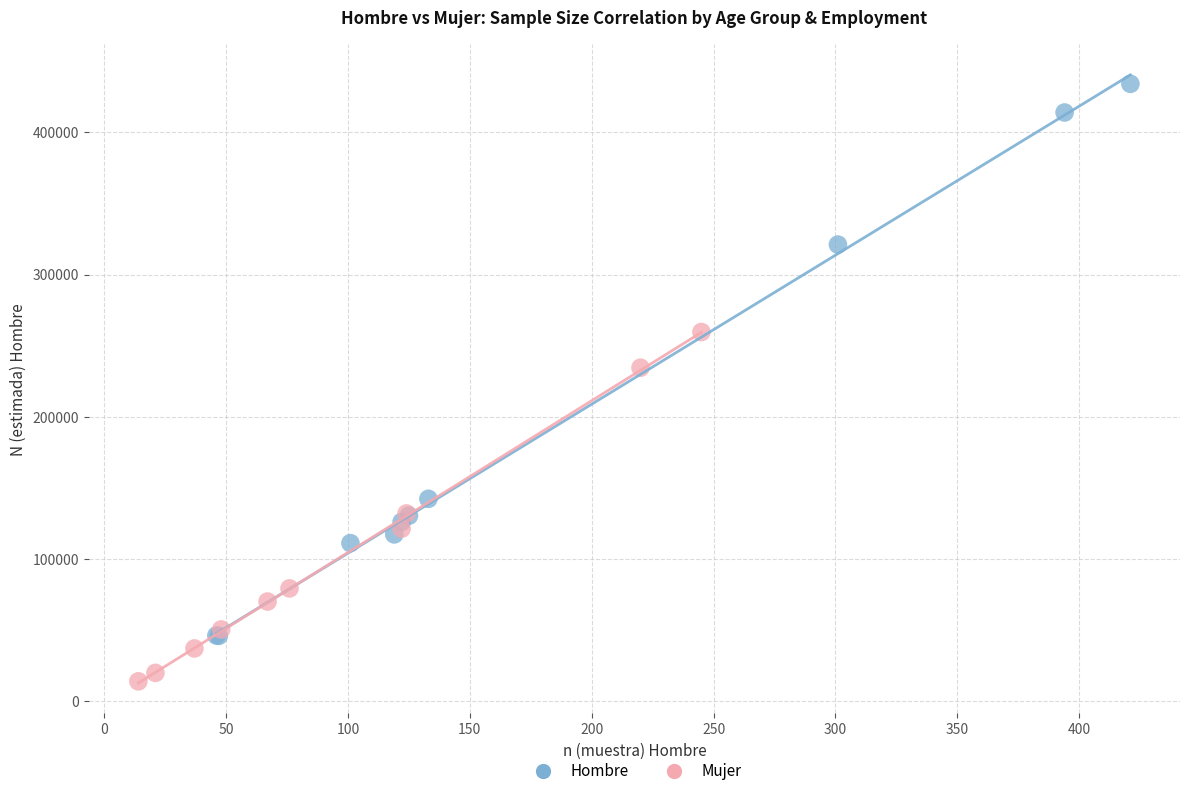

Which series reaches the maximum Y coordinate?

Hombre